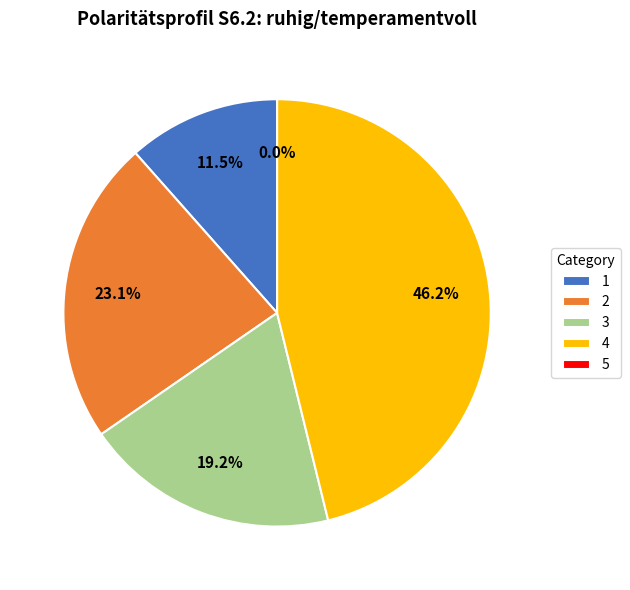

How many segments does this pie chart have?

5